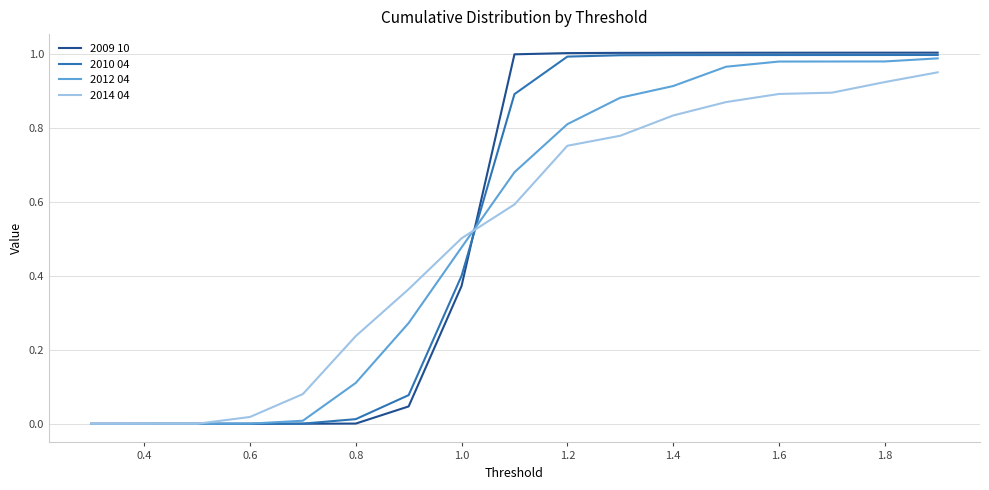

Which series has the widest spread of values?

2009 10